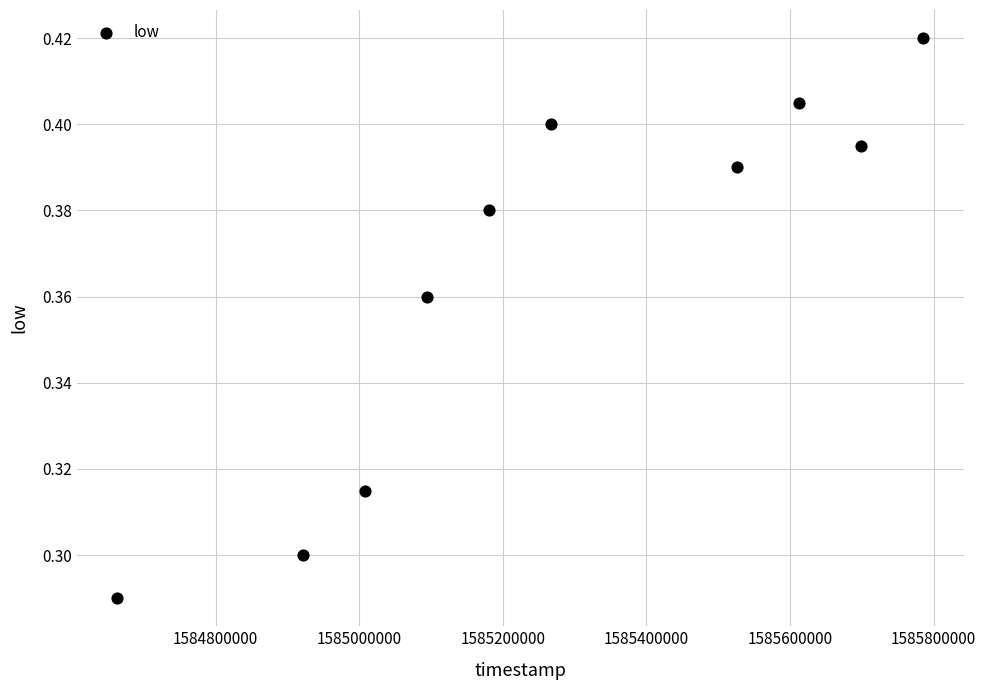

What is the average X value?

1585275840.0